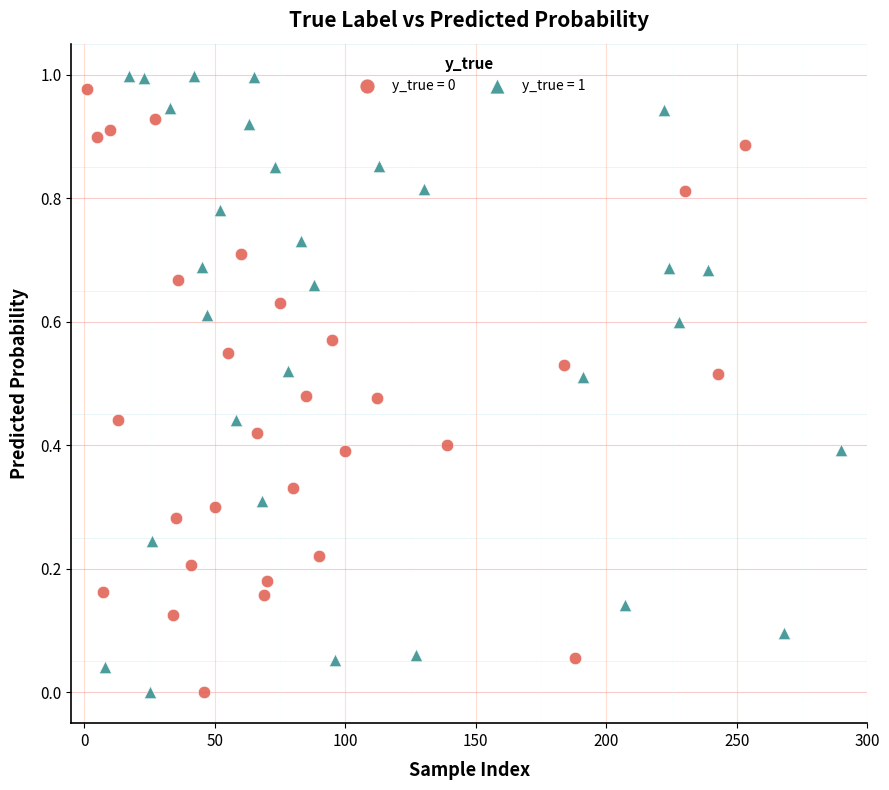

Which series has the widest spread of Y values?

y_true = 1